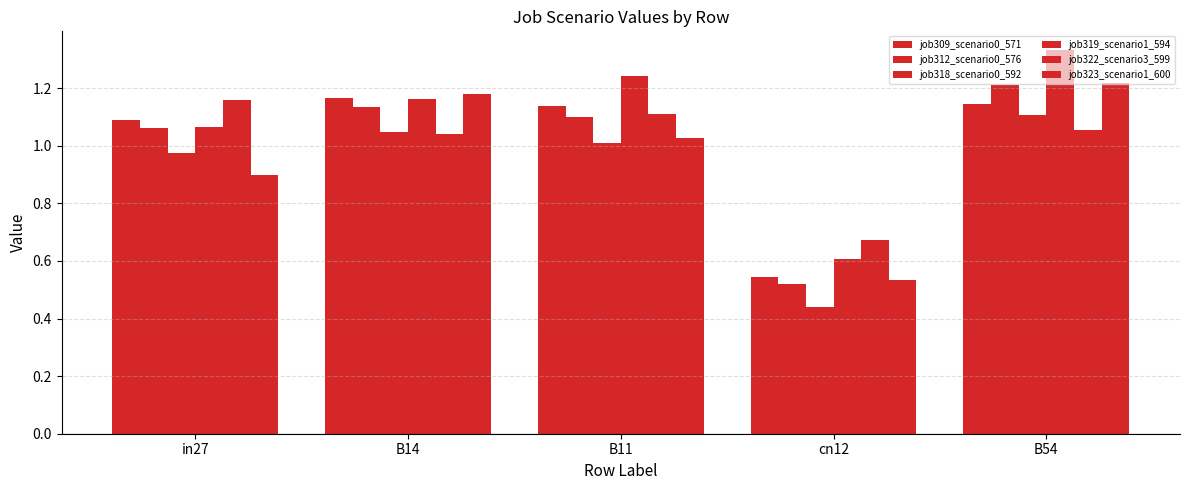

How many values in the job323_scenario1_600 series exceed 1?

3